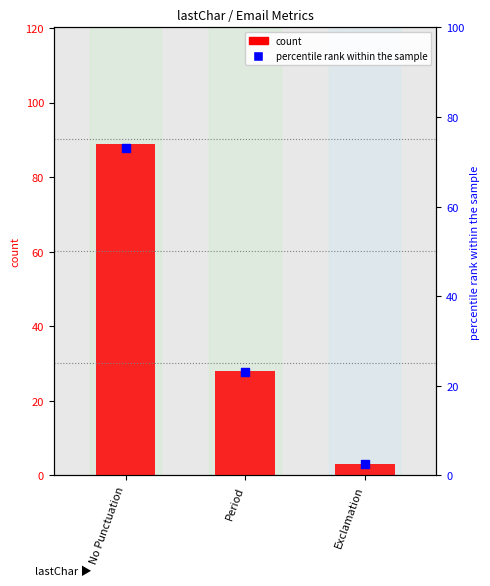

At how many categories does at least one series exceed 11?

2